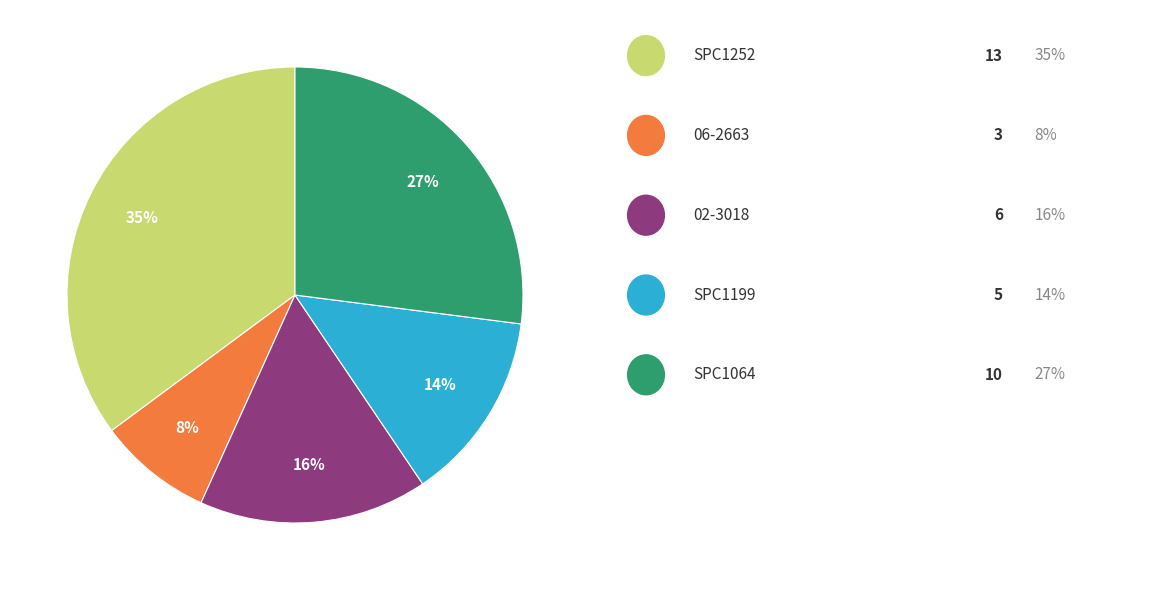

To the nearest percent, what is the average slice percentage?

20%